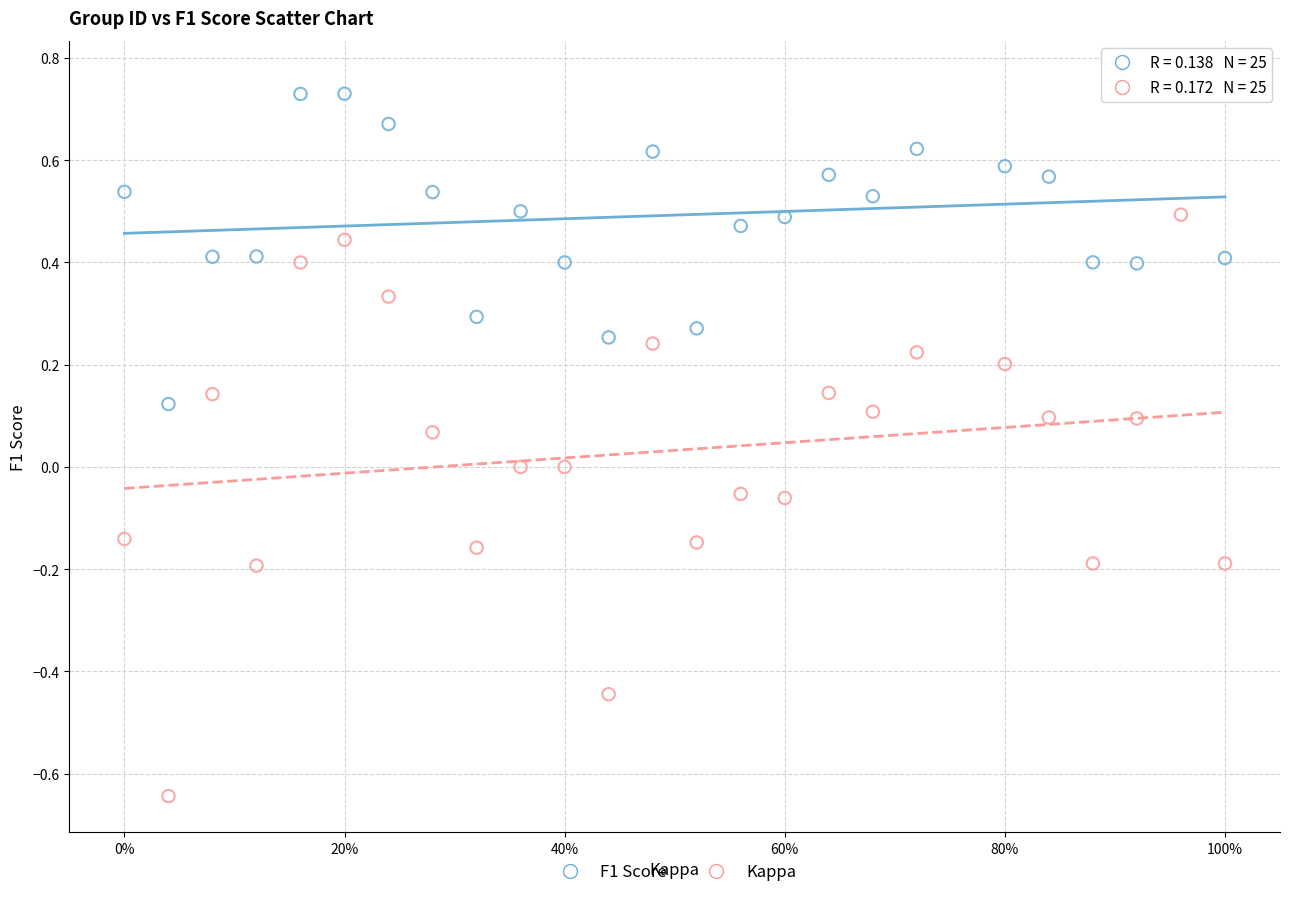

Which series contains the highest Y value?

F1 Score